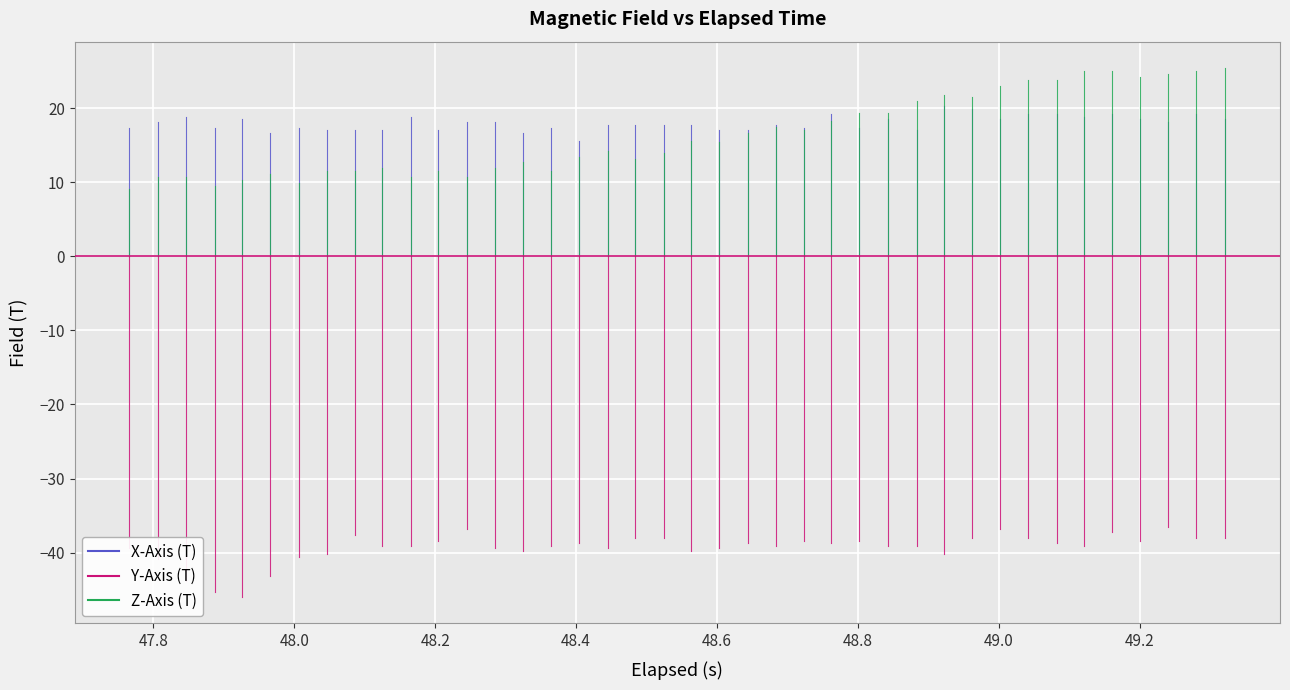

How many values in the Z-Axis (T) series are below 15?

20